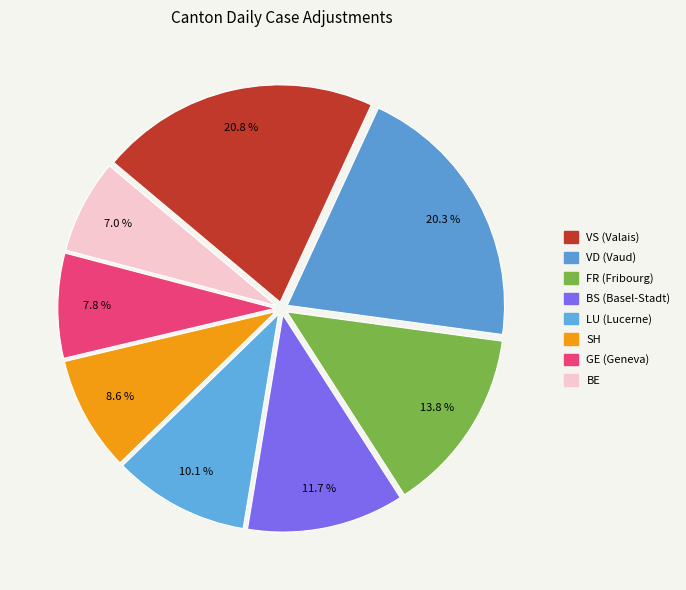

How many slices are in this pie chart?

8